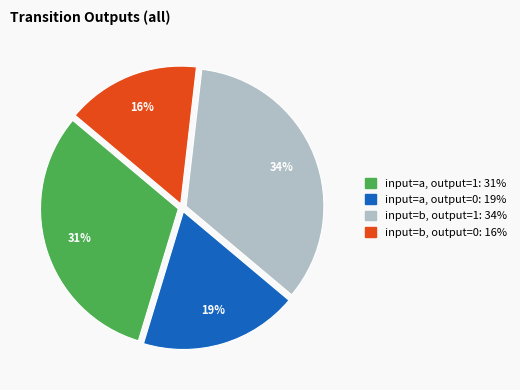

Is there any slice that represents more than half of the pie?

No